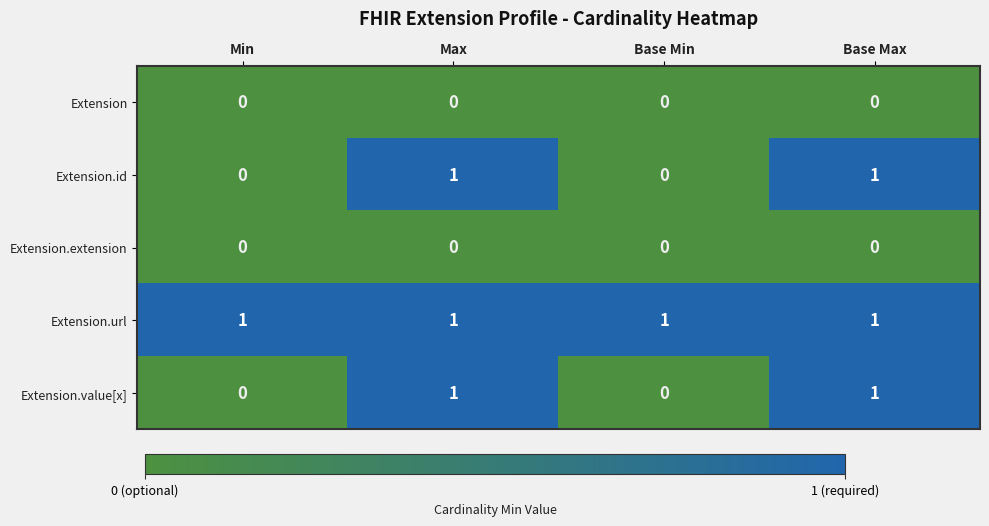

At how many categories does at least one series exceed 0?

4